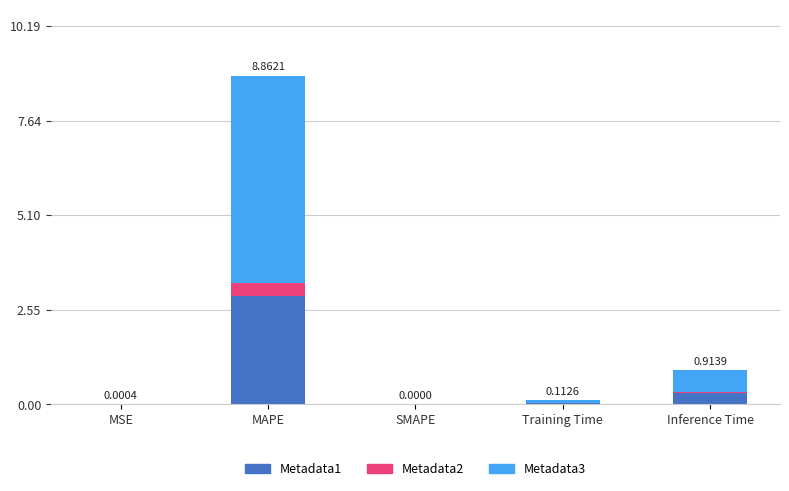

How many categories are shown in the chart?

5